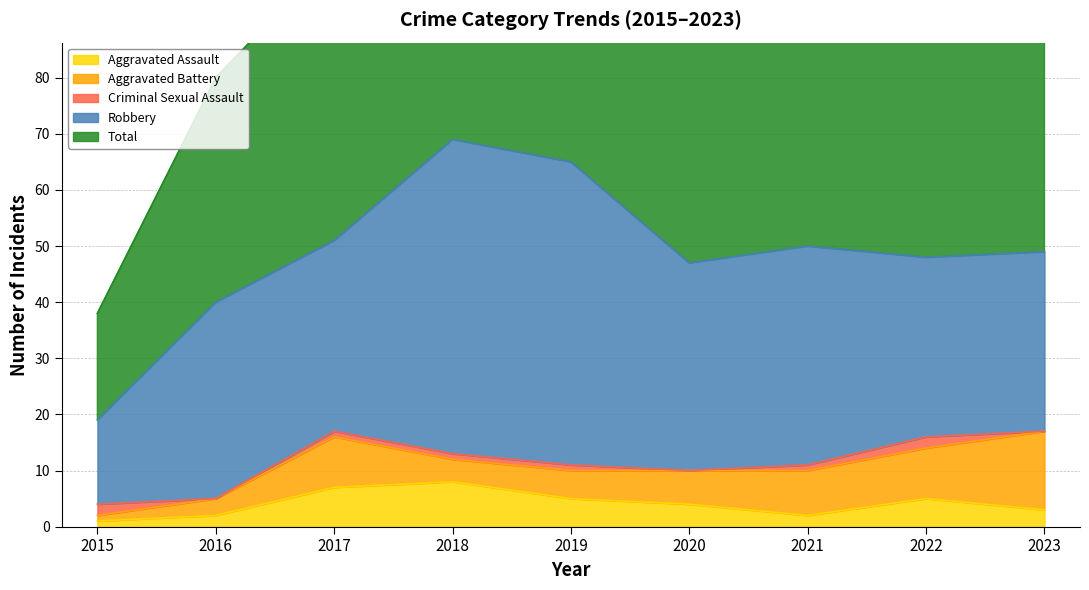

What is the maximum value for Total?

69